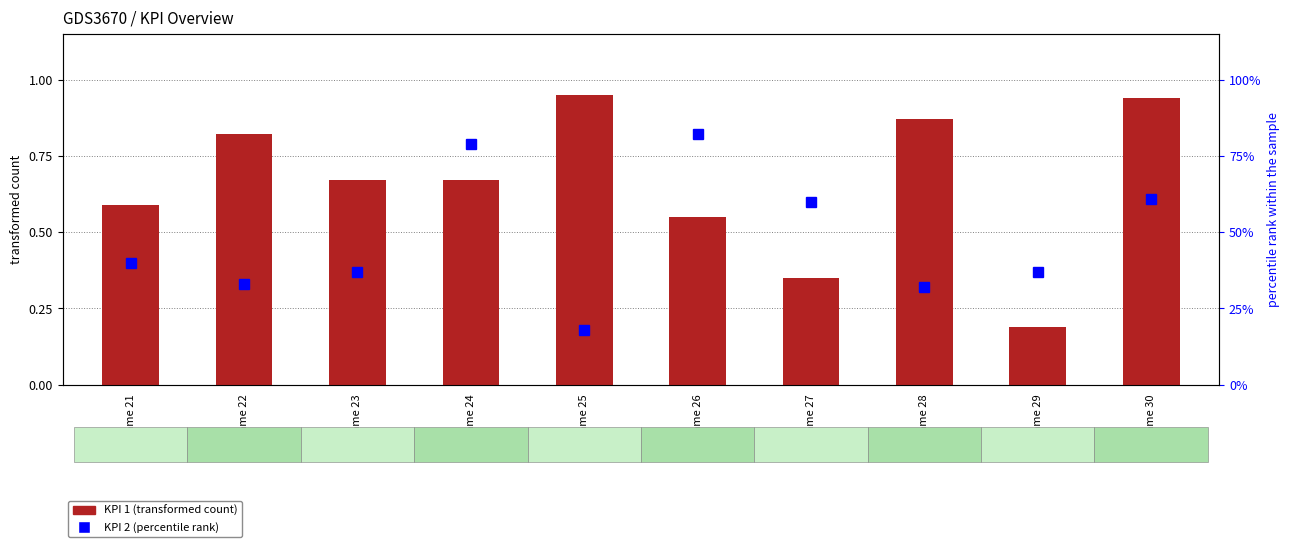

Rank the series at Name 24 from highest to lowest value.

KPI 2 (percentile rank), KPI 1 (transformed count)